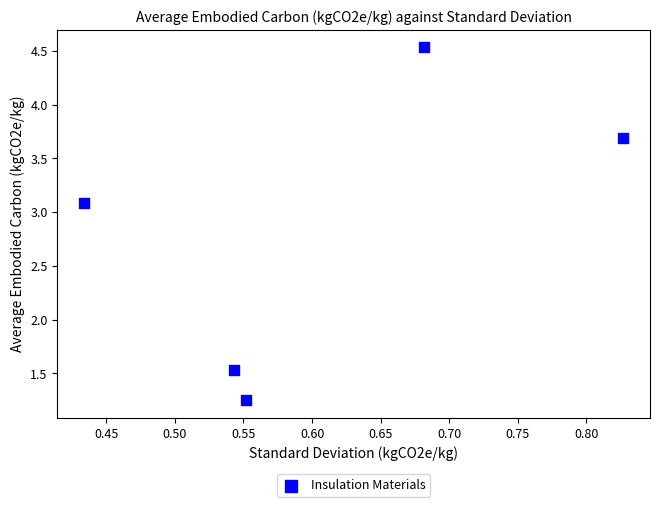

What is the range of Y values (max minus min)?

3.3